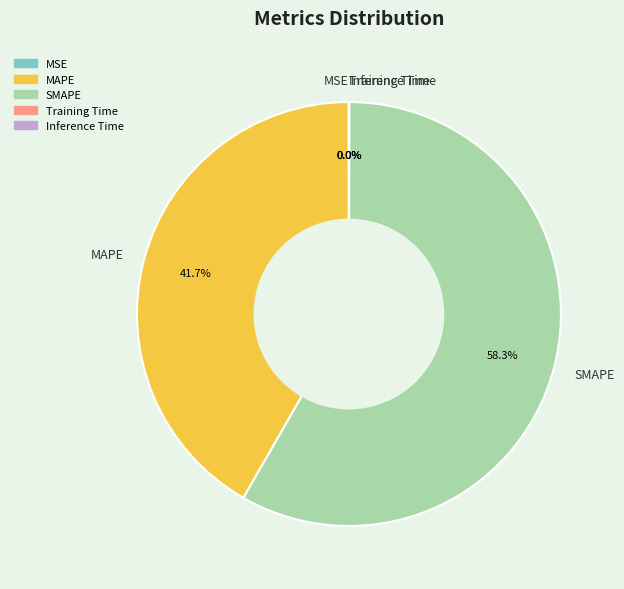

How much of the chart is everything except SMAPE?

41.7%